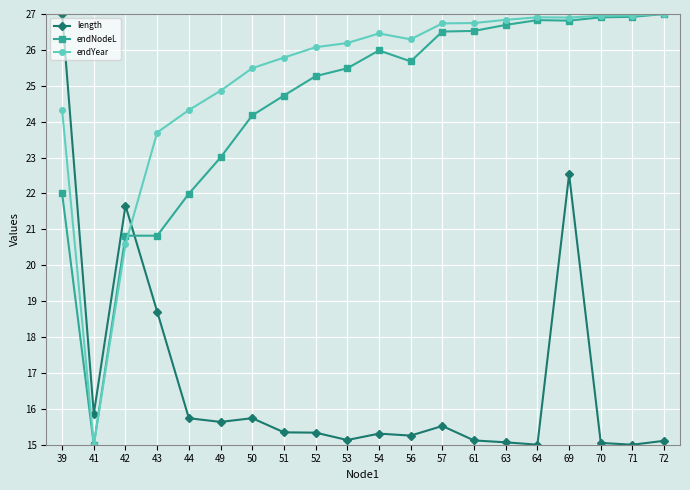

After their last crossing, which series has the higher values: endNodeL or length?

endNodeL